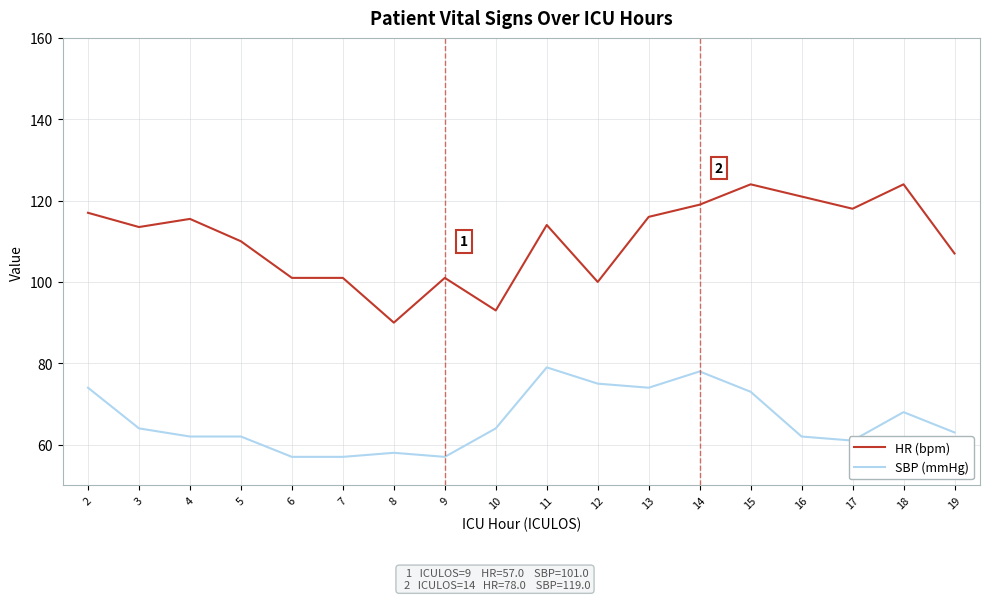

Count the number of data series in this chart.

2